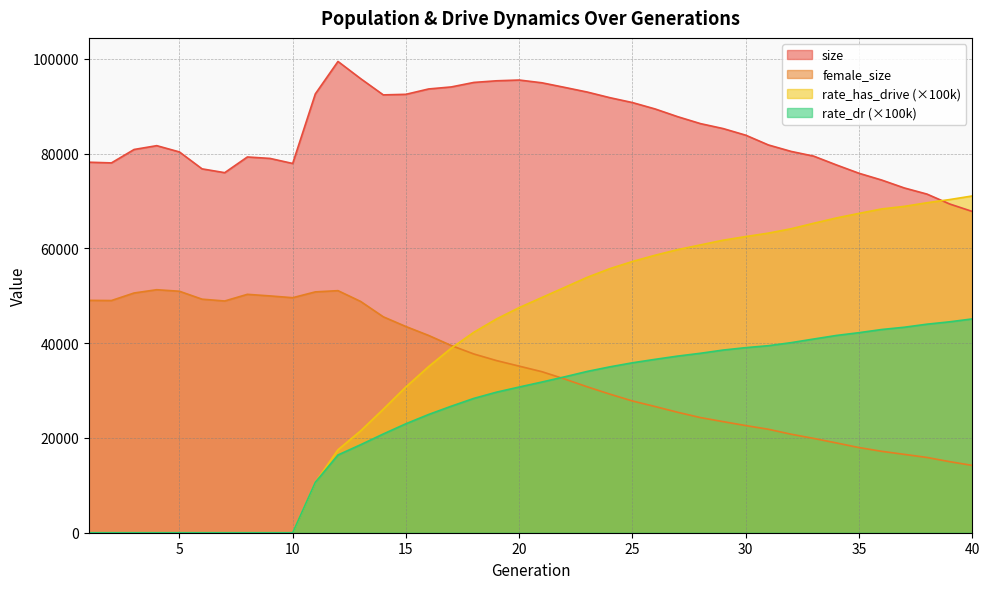

At which label does rate_has_drive first exceed 49651?

21